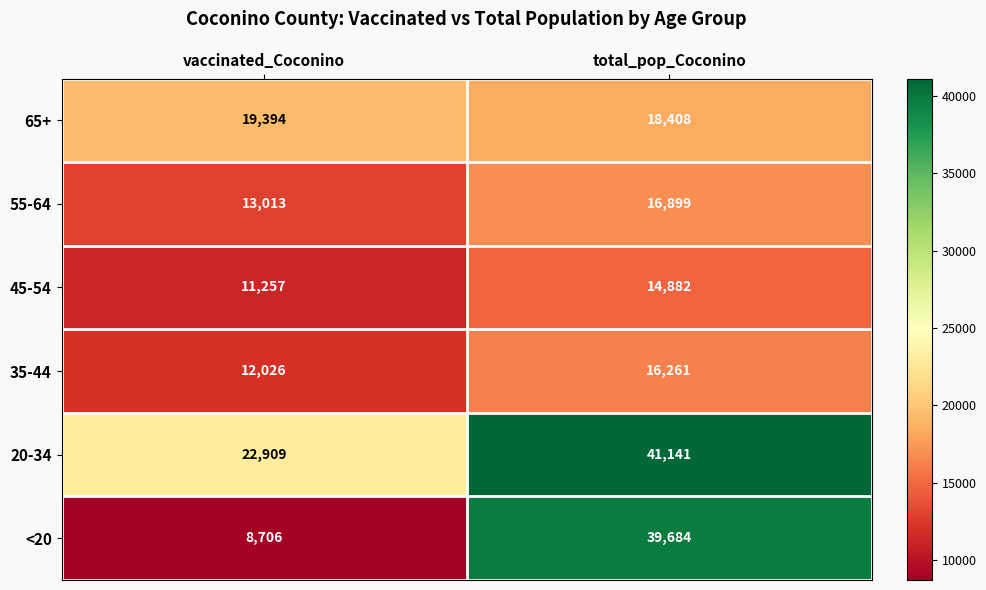

What is the difference between the highest and lowest values at total_pop_Coconino?

26259